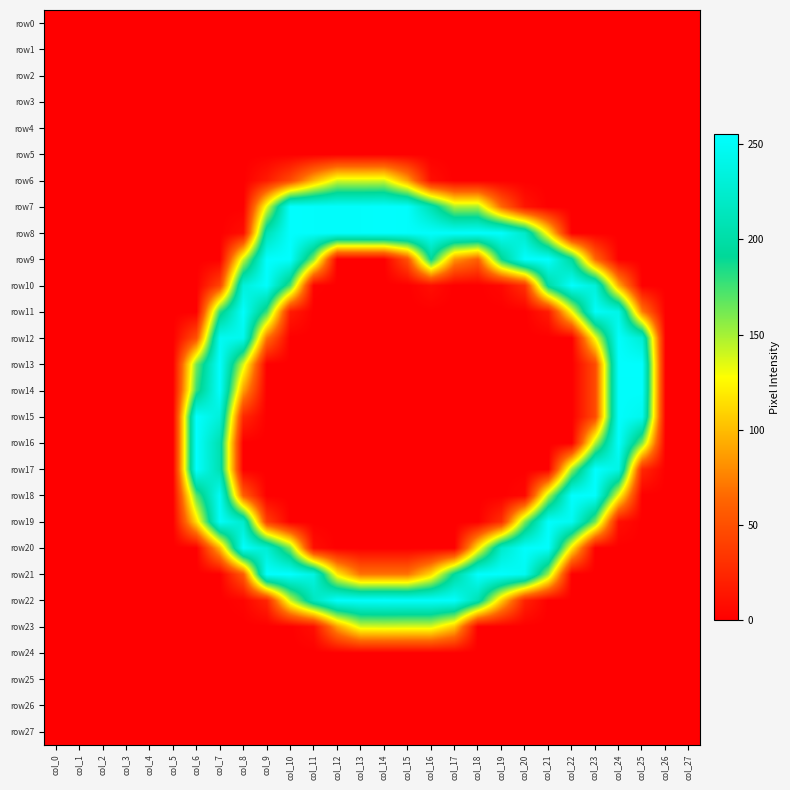

Which has a higher value, col_8 or col_3?

col_8